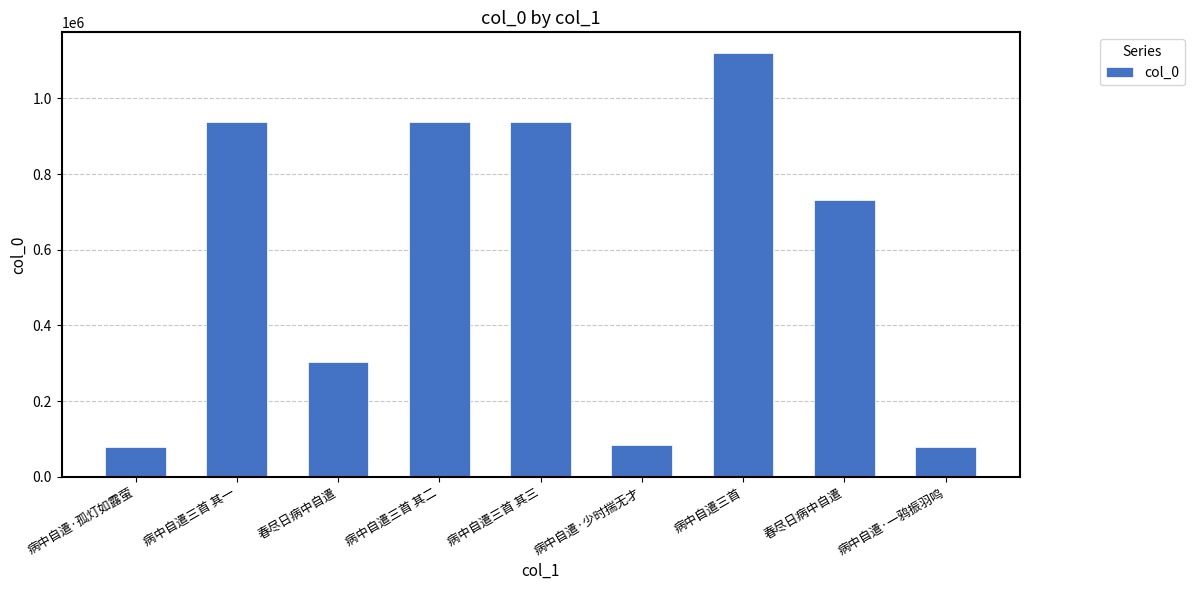

How many values are below 732009?

4